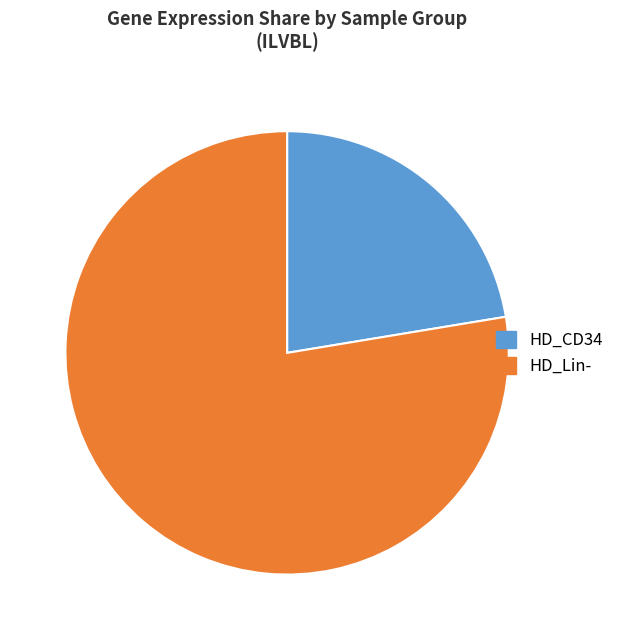

What is the majority slice?

HD_Lin-